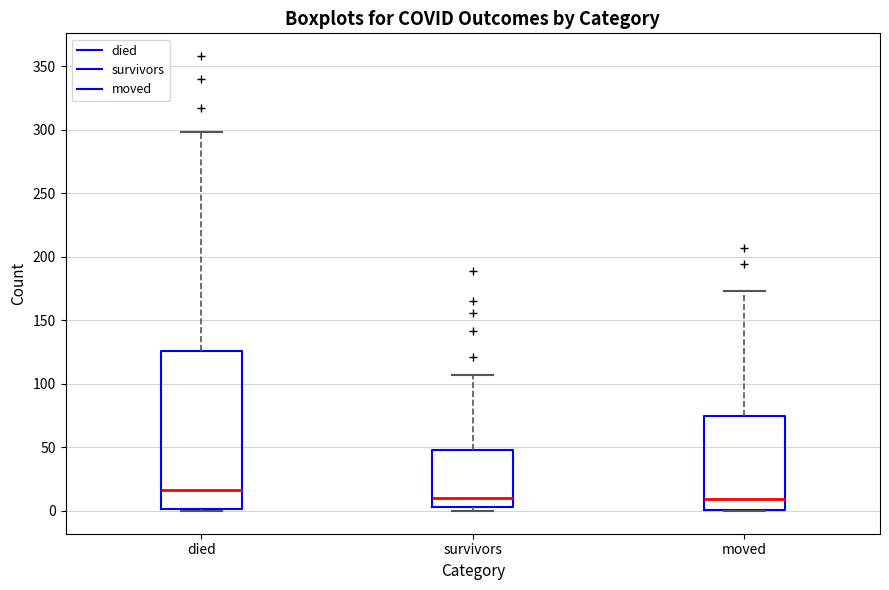

Where is the upper edge of the box for moved on the y-axis? The values are not printed on the chart, so give them approximately, as read against the axis.

75